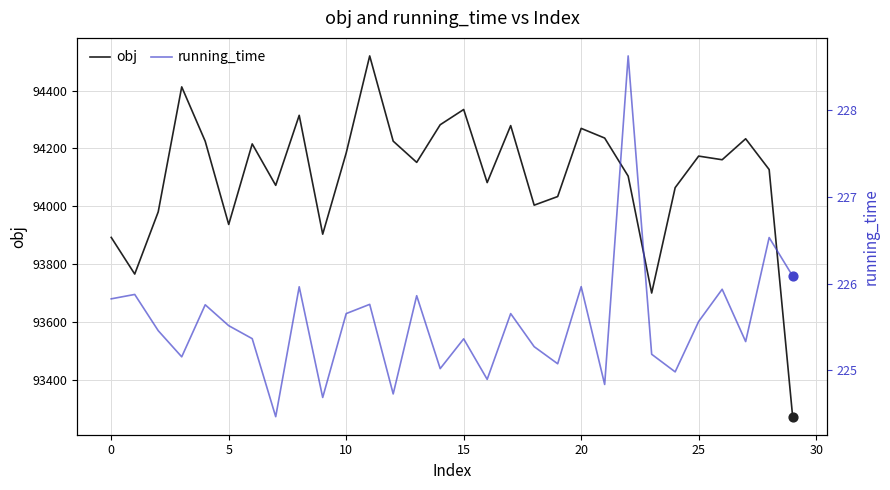

What are all the series names shown in the legend?

obj, running_time